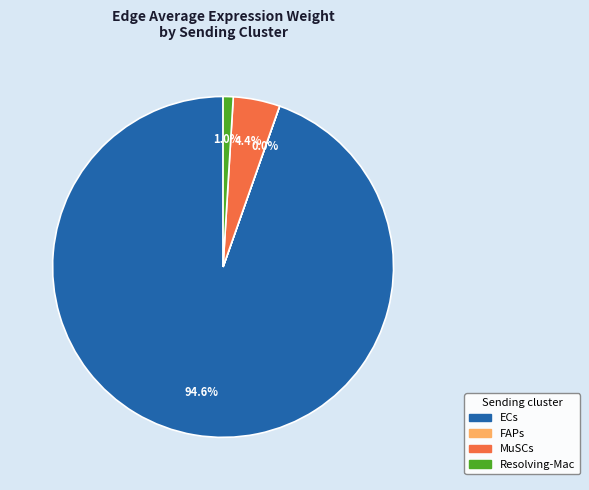

Which category has the biggest portion of the pie?

ECs